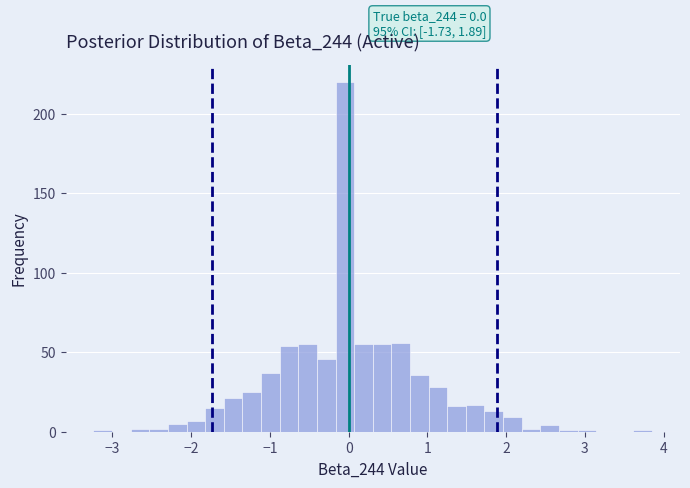

Around what value on the x-axis is the tallest bar? Give the approximate position of its centre, as read against the axis.

0.0